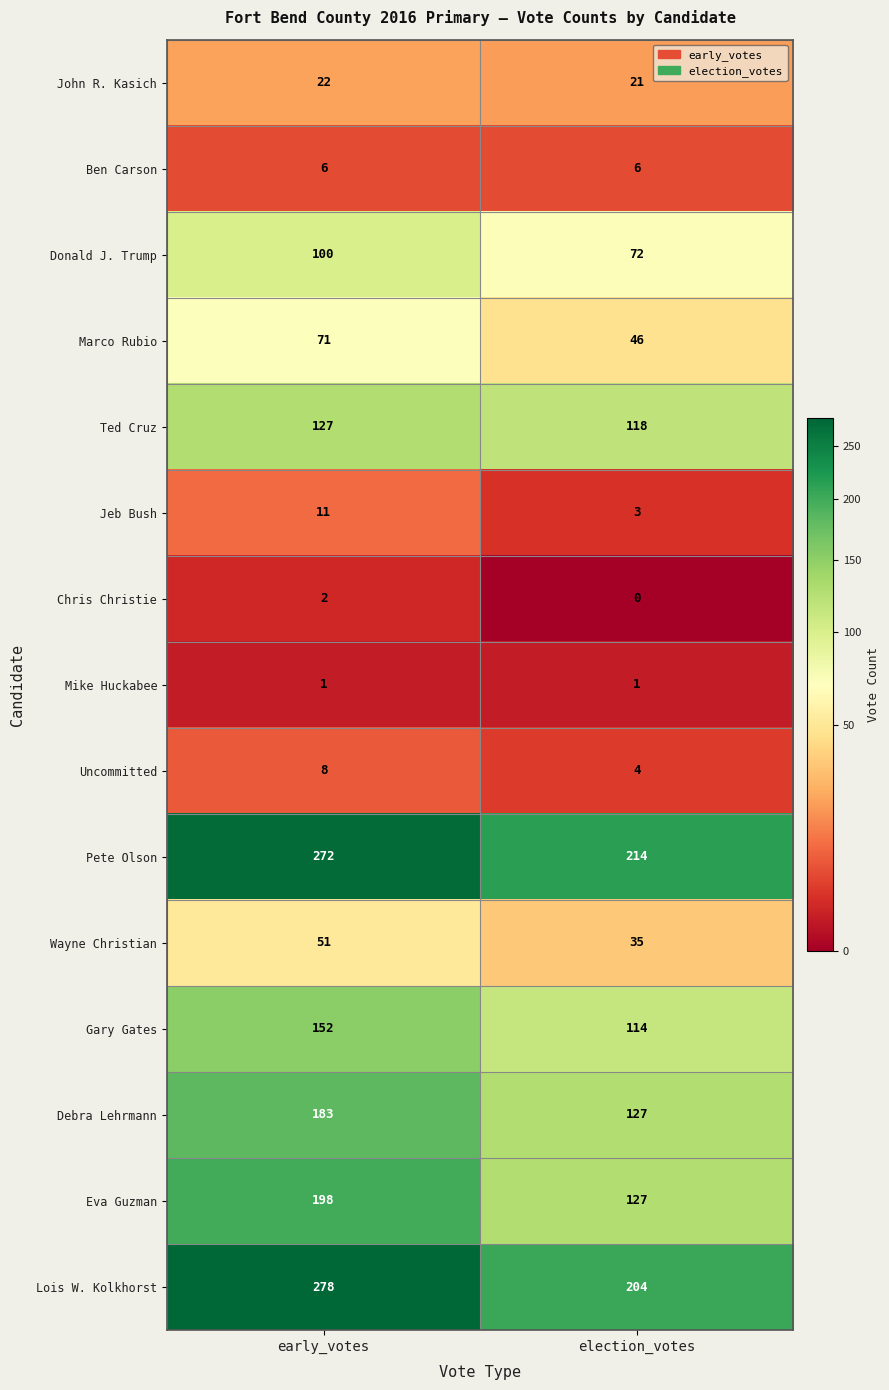

What is the sum of the Marco Rubio values at early_votes and election_votes?

117